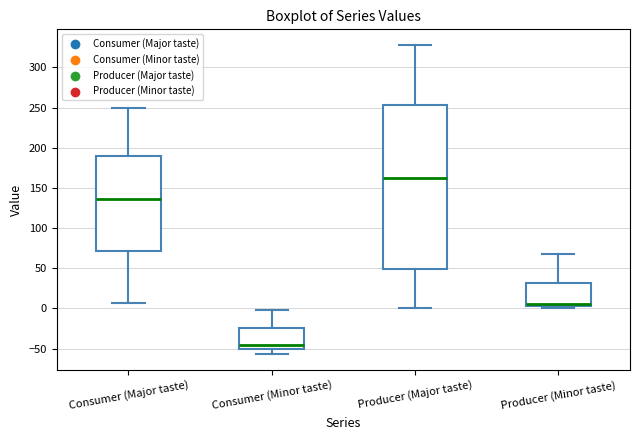

Where does the upper whisker of the box for Producer (Minor taste) end on the y-axis? The values are not printed on the chart, so give them approximately, as read against the axis.

70